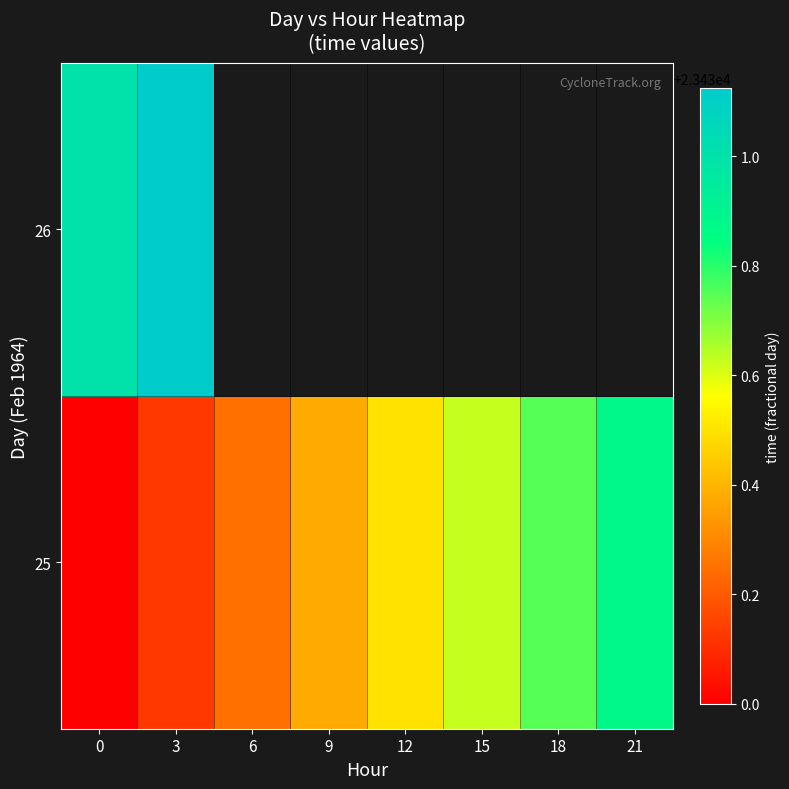

What is the difference between the maximum and minimum values in the 25 series?

0.9